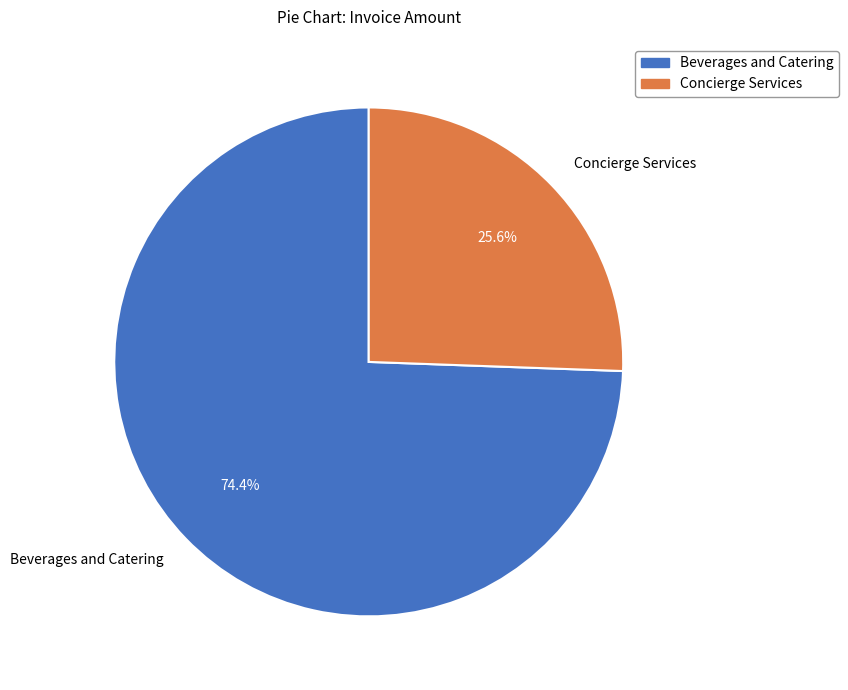

Approximately how many times larger is the value at Beverages and Catering compared to Concierge Services?

2.9